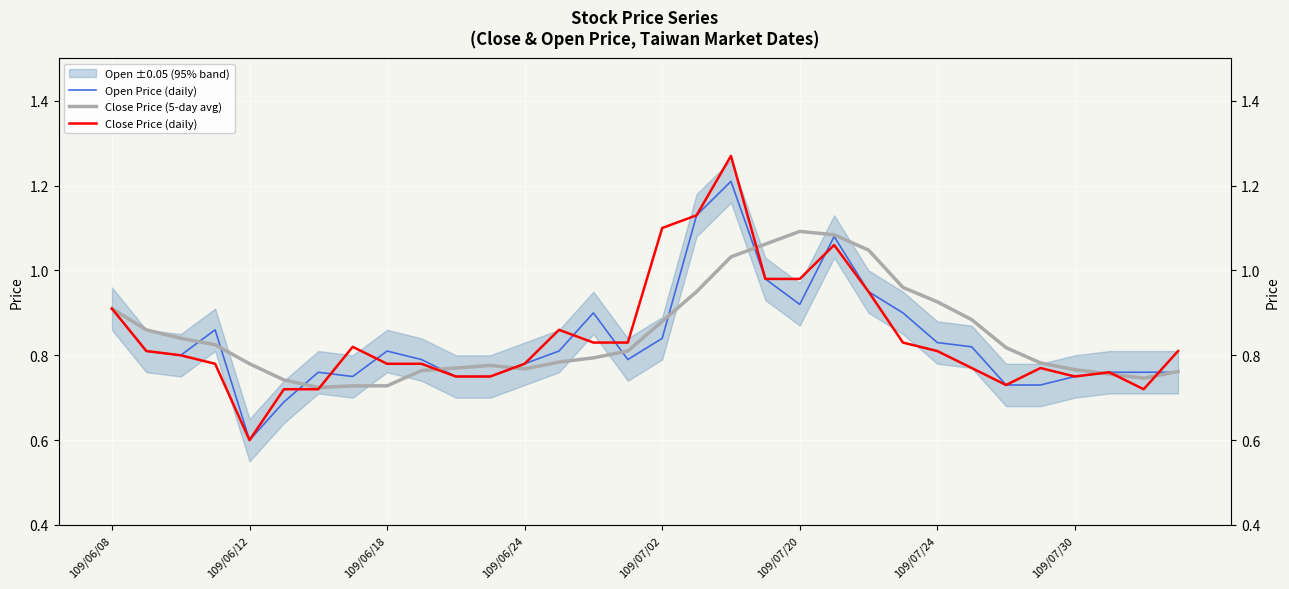

What is the value of the Open Price (daily) point at the 7th from the left?

0.8